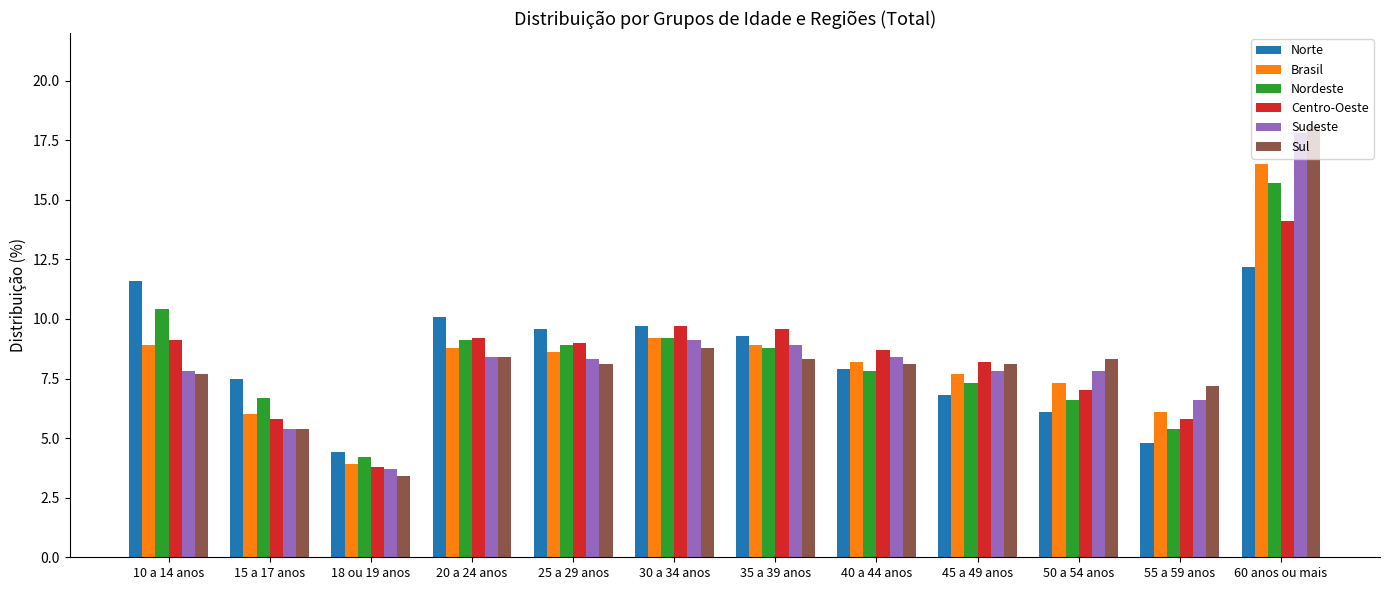

What is the sum of the Sudeste values at 30 a 34 anos and 20 a 24 anos?

17.5